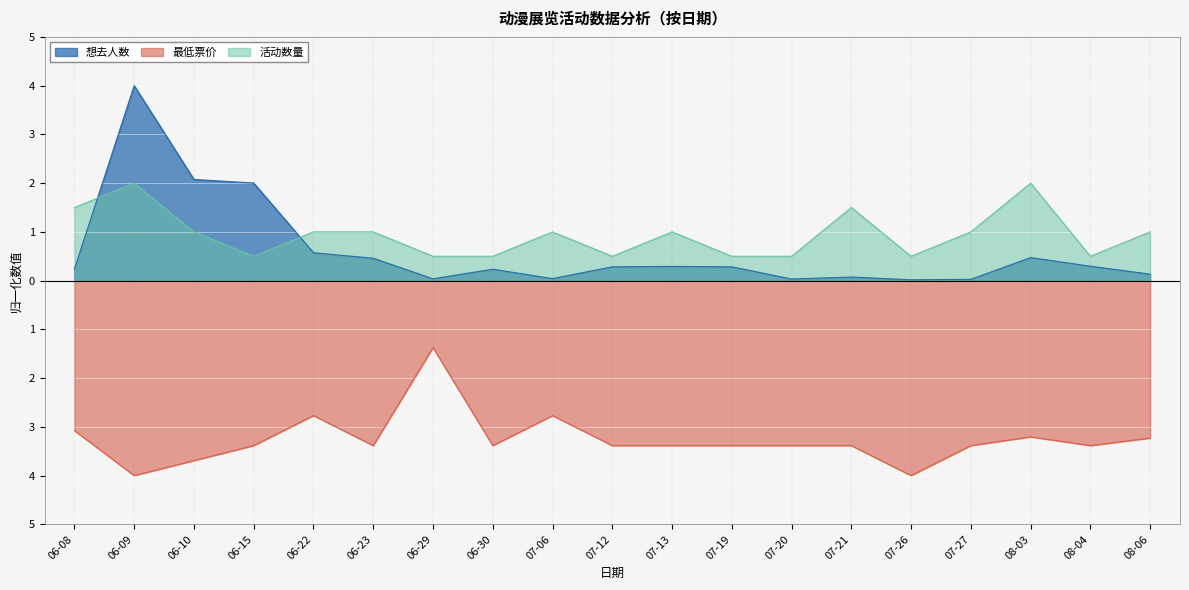

What is the average value of the 活动数量 series?

0.9